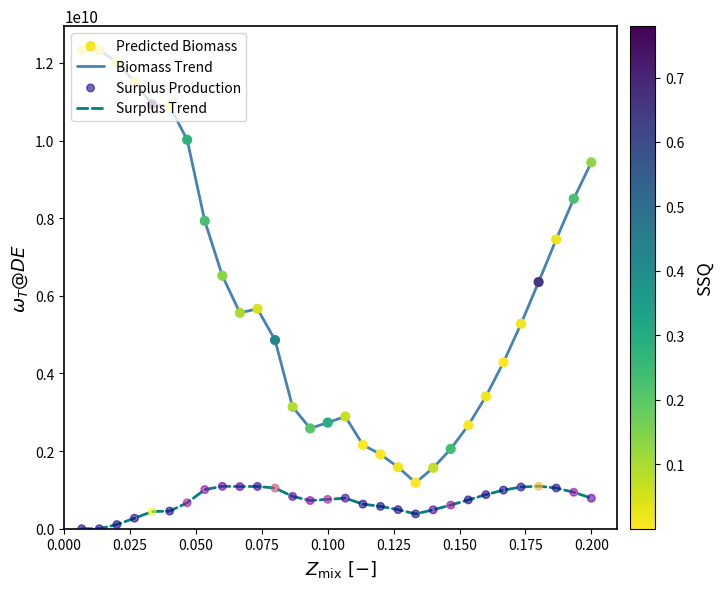

Which series has the widest spread of values?

Biomass Trend